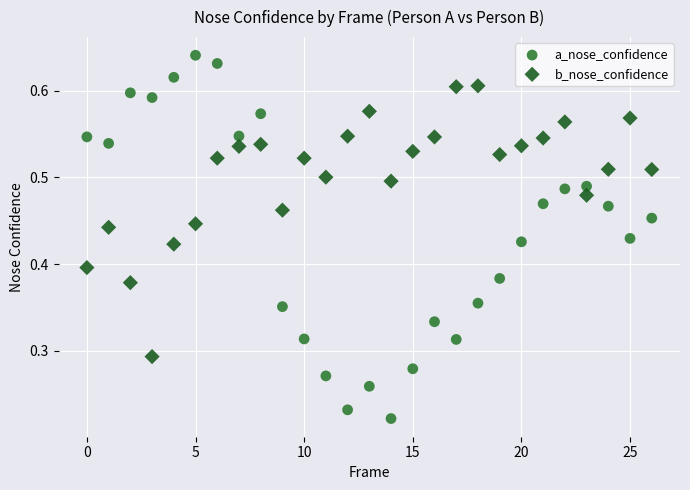

Which series has the largest Y range (max minus min)?

a_nose_confidence